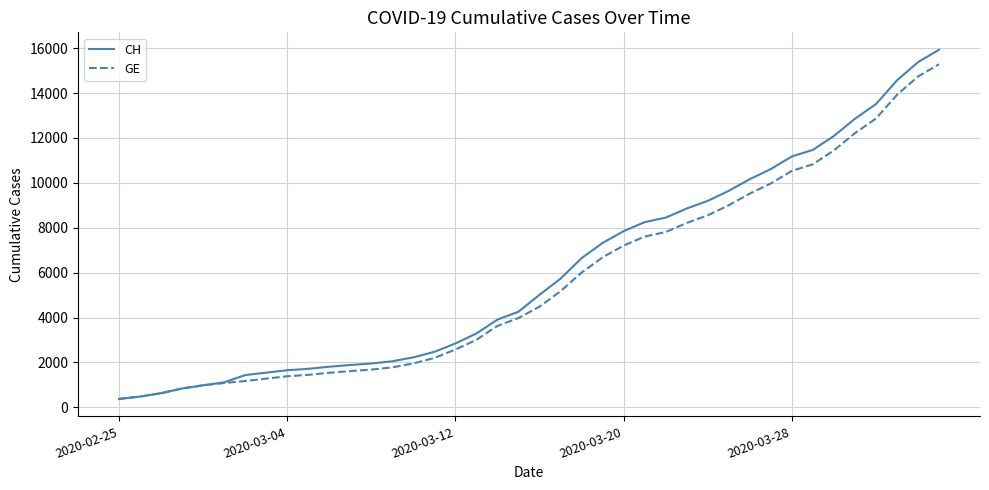

What is the highest value of the CH series?

15926